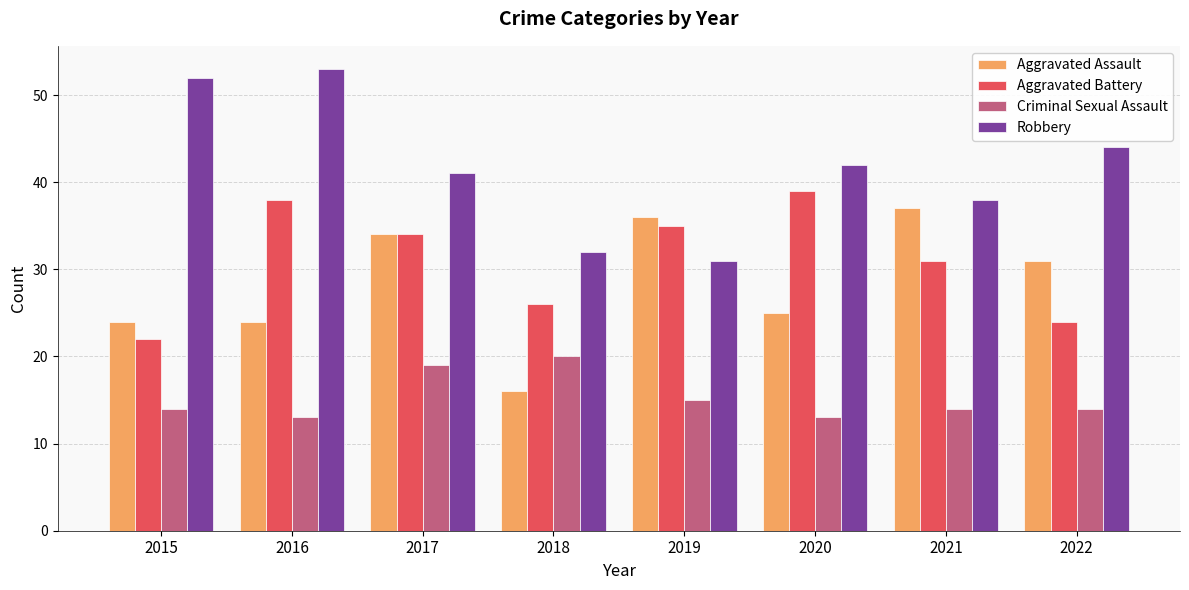

Where is Criminal Sexual Assault nearest to the value 16?

2019